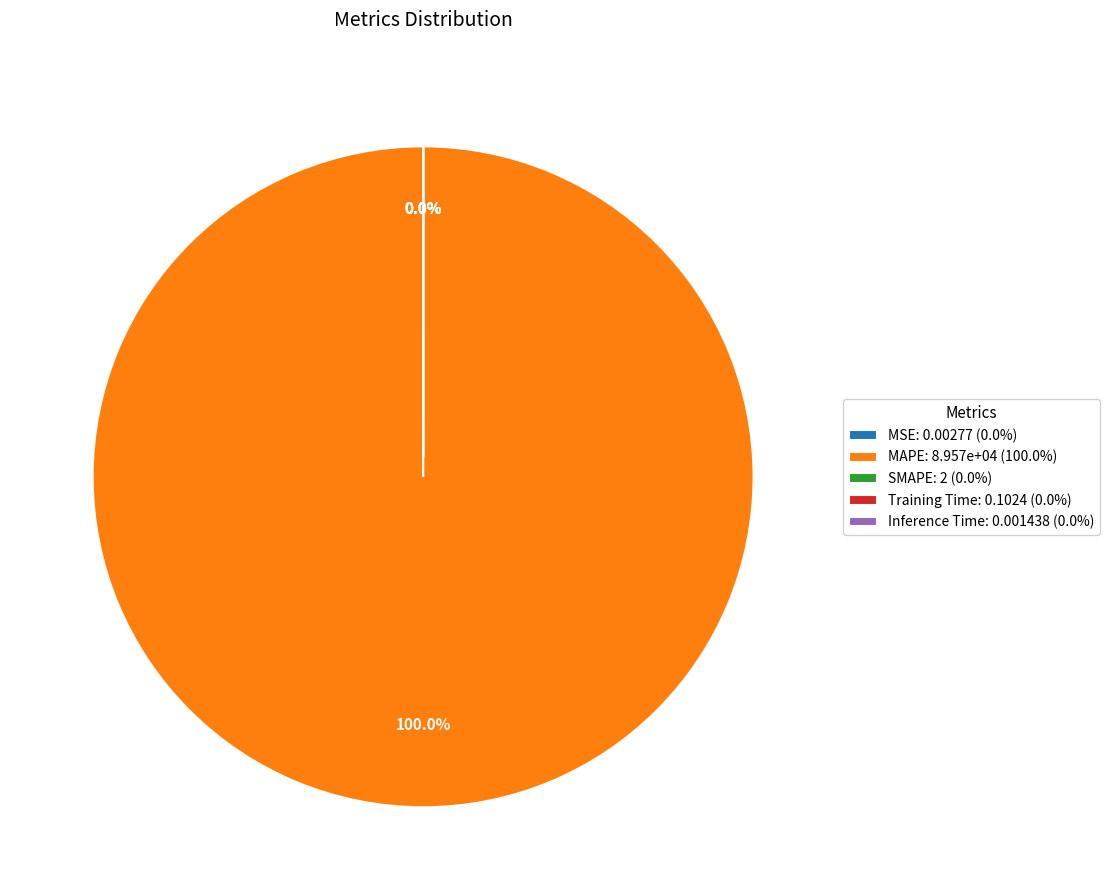

What is the smallest slice in the pie chart?

Inference Time